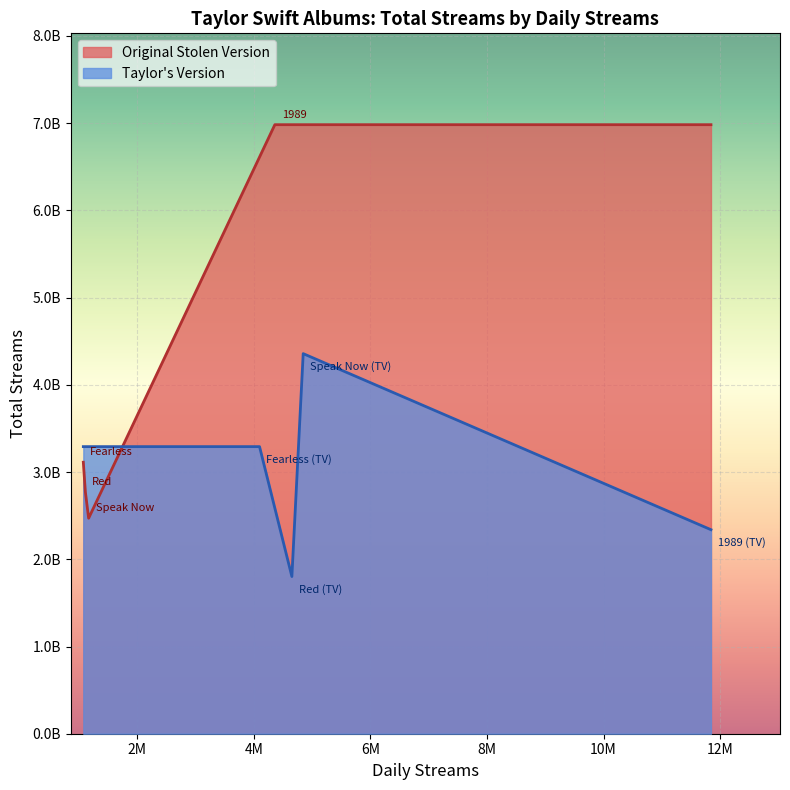

How many lines are shown in the chart?

2